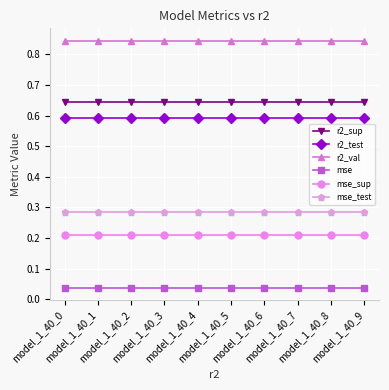

True or false: r2_test and mse_sup cross at least once.

False